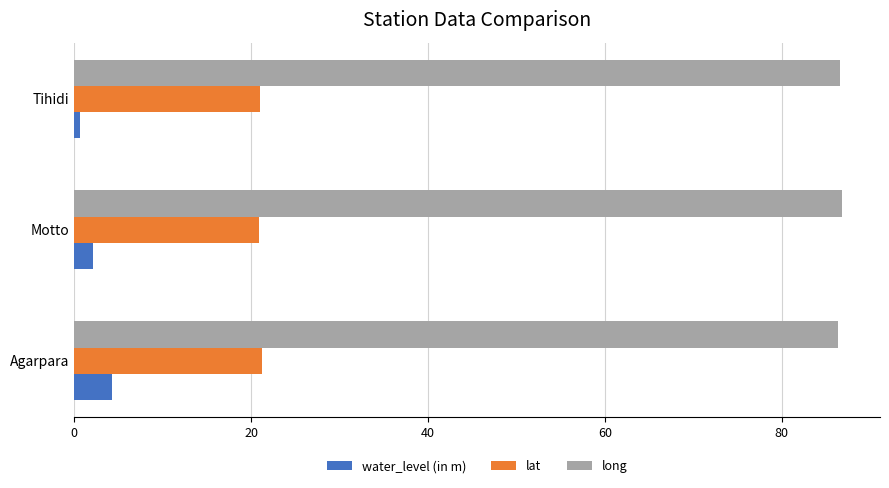

List the series in order of their overall mean, highest first.

long, lat, water_level (in m)